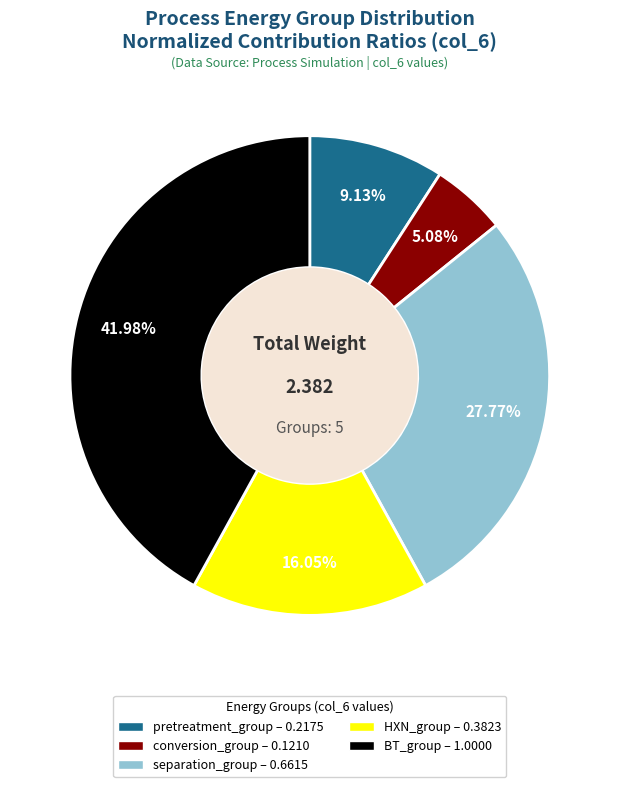

Rank the categories by value from highest to lowest.

BT_group, separation_group, HXN_group, pretreatment_group, conversion_group